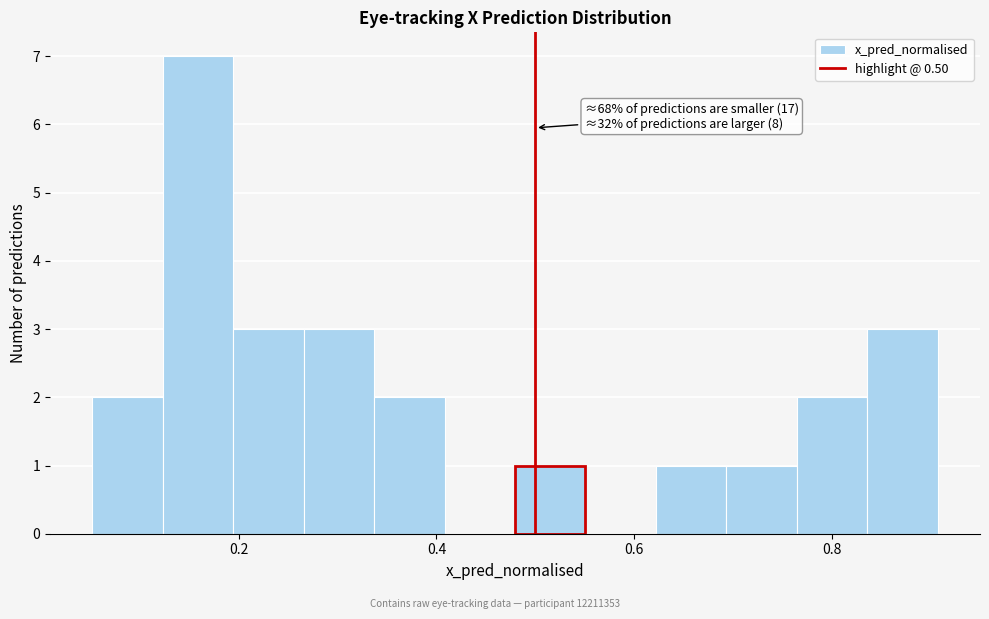

Around what value on the x-axis is the tallest bar? Give the approximate position of its centre, as read against the axis.

0.16